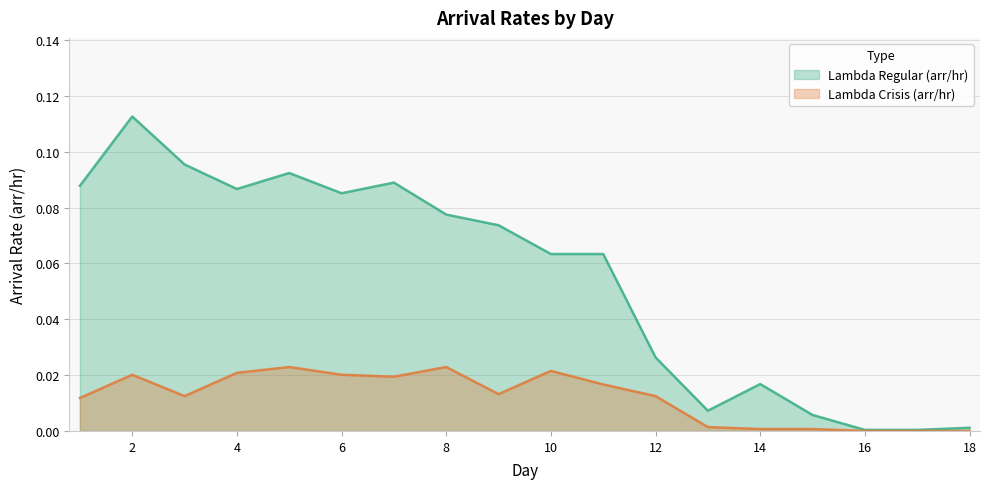

True or false: Lambda Regular (arr/hr) has more than 2 interior local peaks.

True